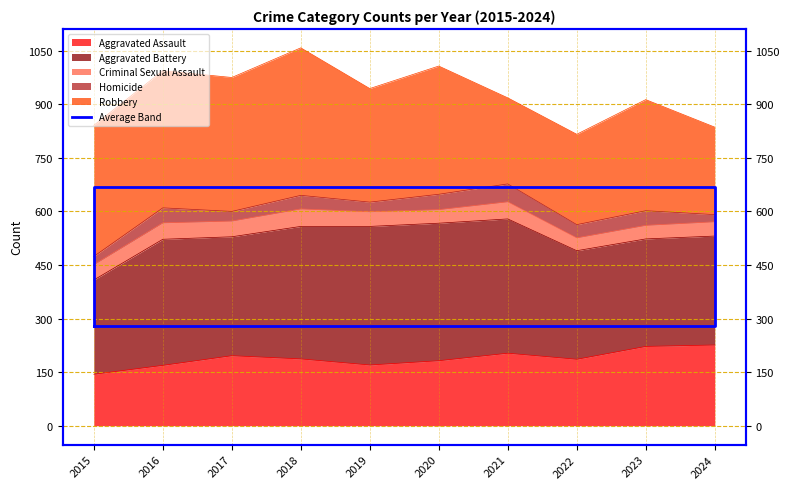

What is the difference between the maximum and second lowest values?

390.7